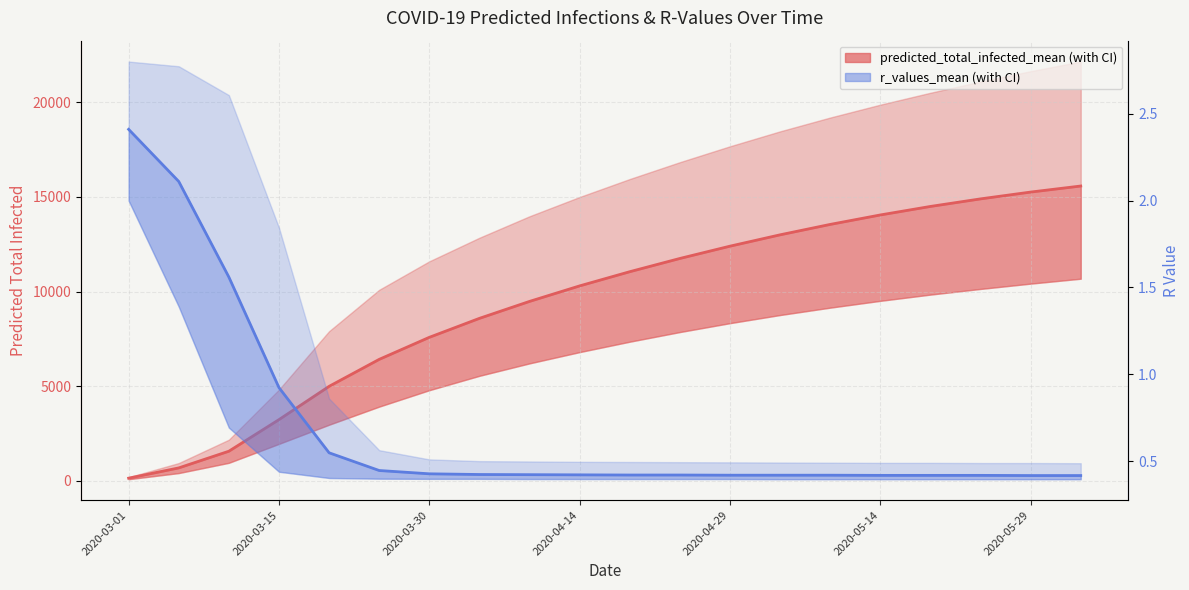

True or false: r_values_mean has a value of 0.7 at 16.

False